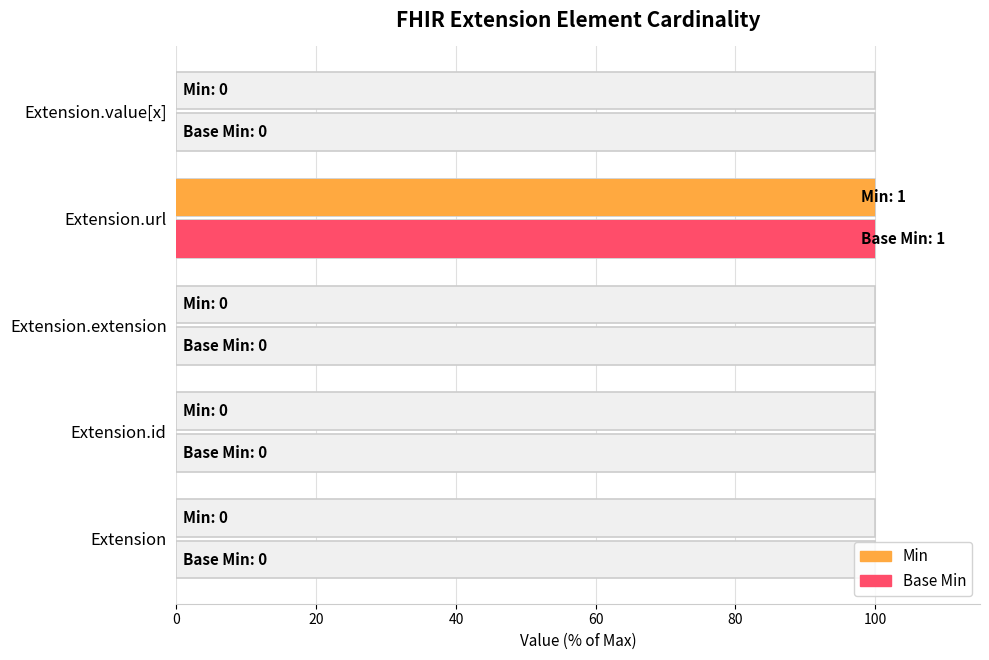

What is the maximum value shown in the chart?

100